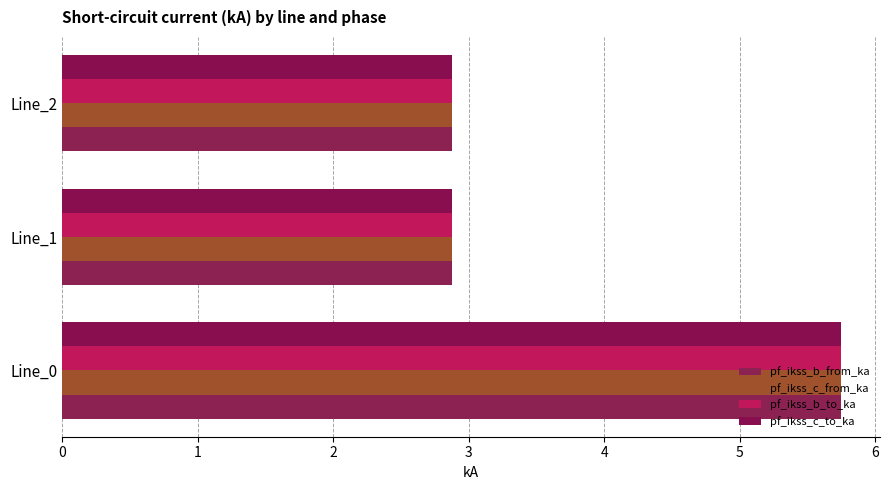

What is the sum of all pf_ikss_c_to_ka values?

11.5